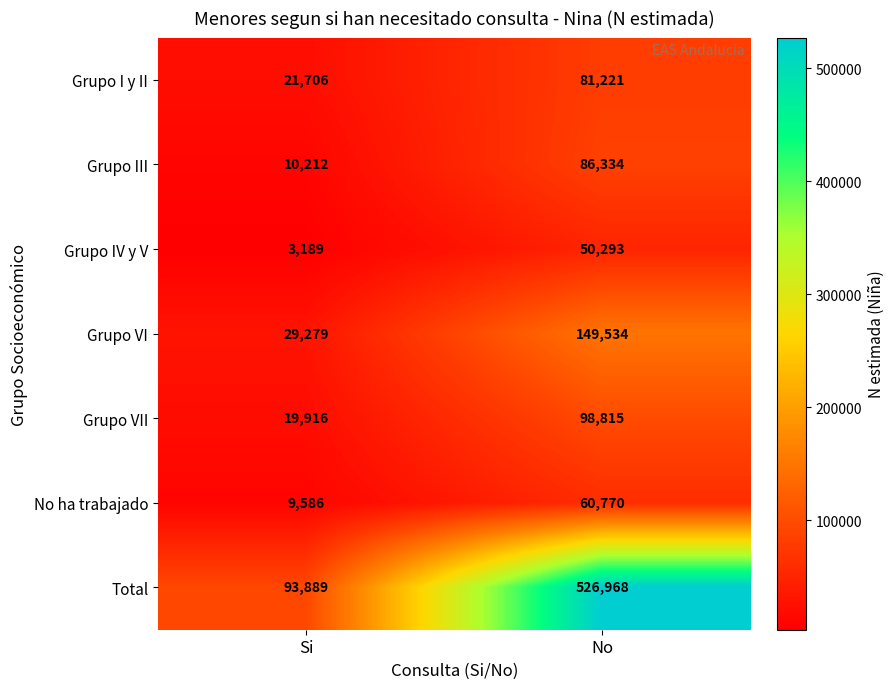

Is it true that Total equals 526968 at No?

True